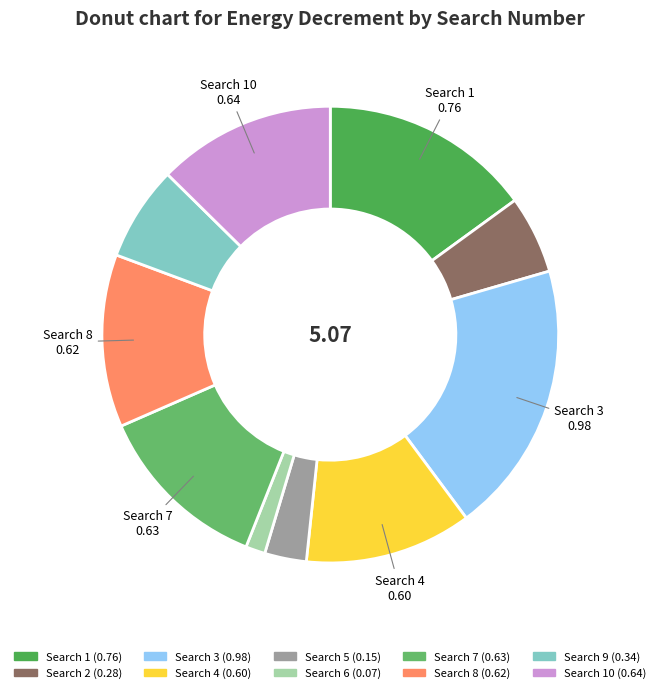

Is there any slice that represents more than half of the pie?

No